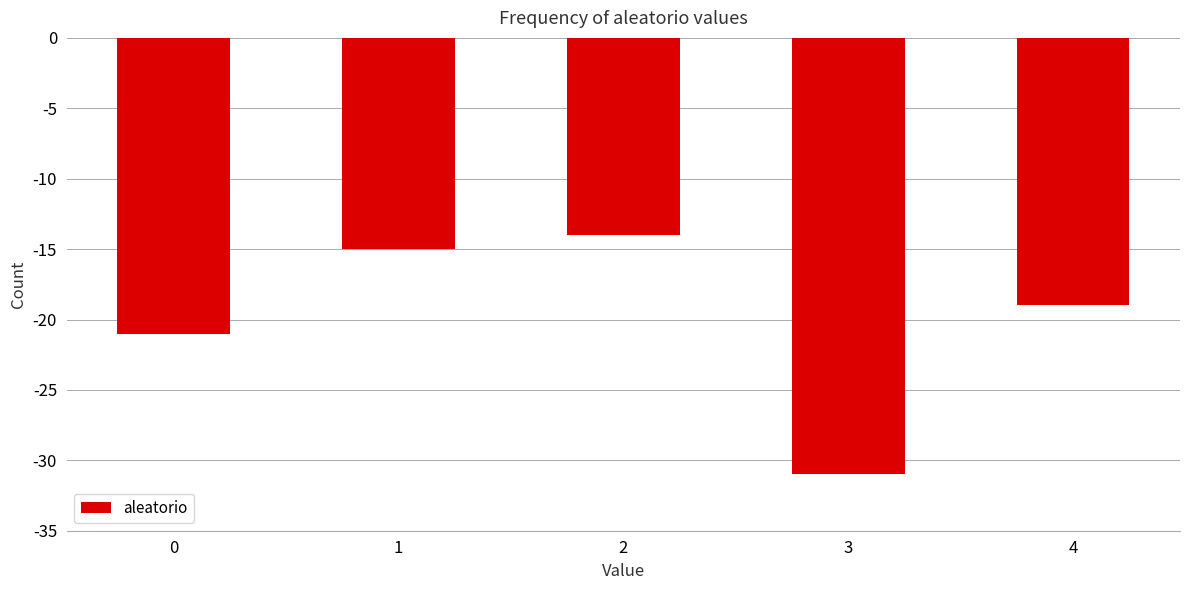

What is the value of the 2nd bar from the left?

-15